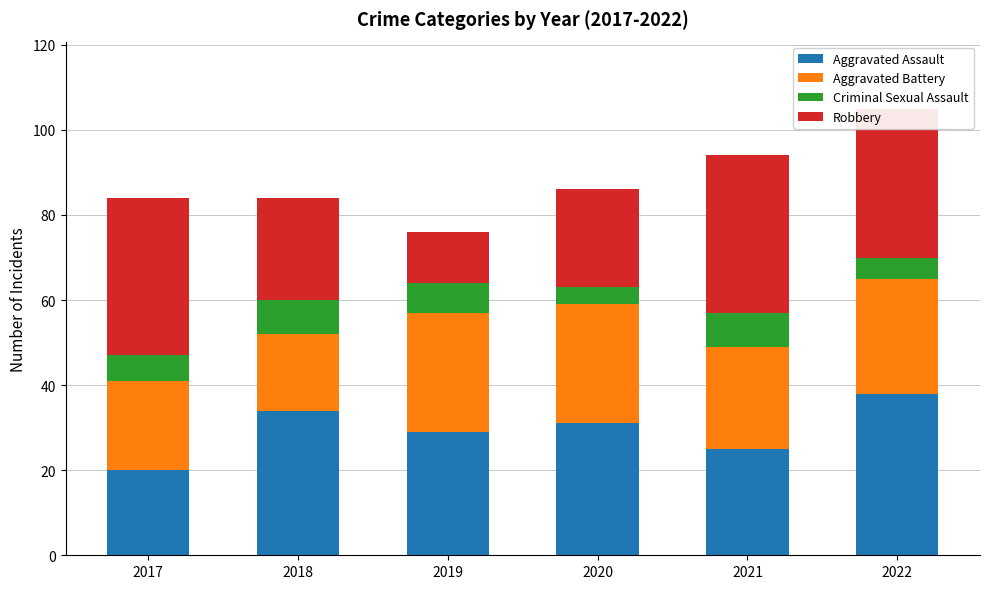

How many series are shown in this chart?

4